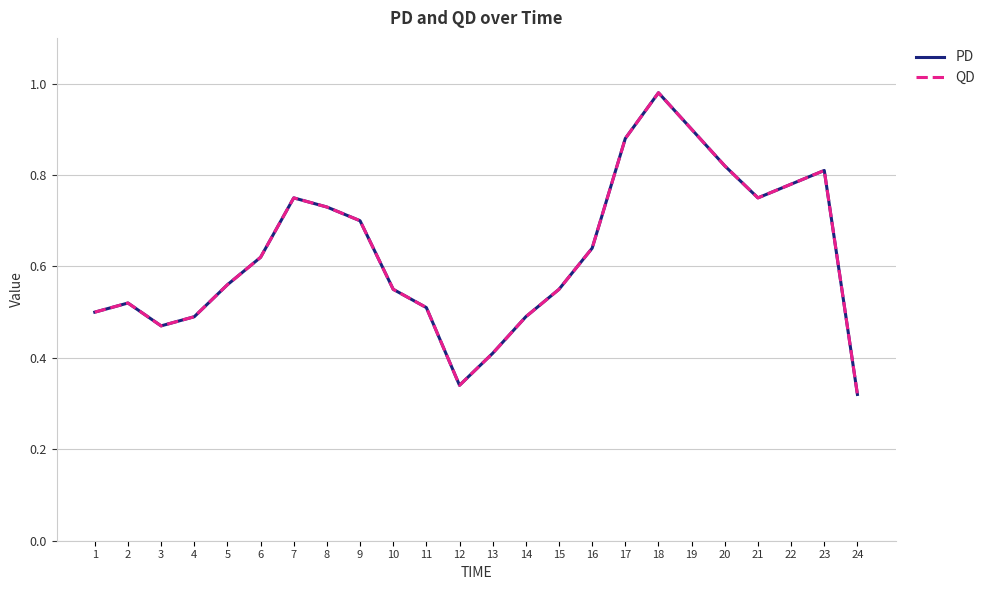

True or false: PD and QD intersect in this chart.

False